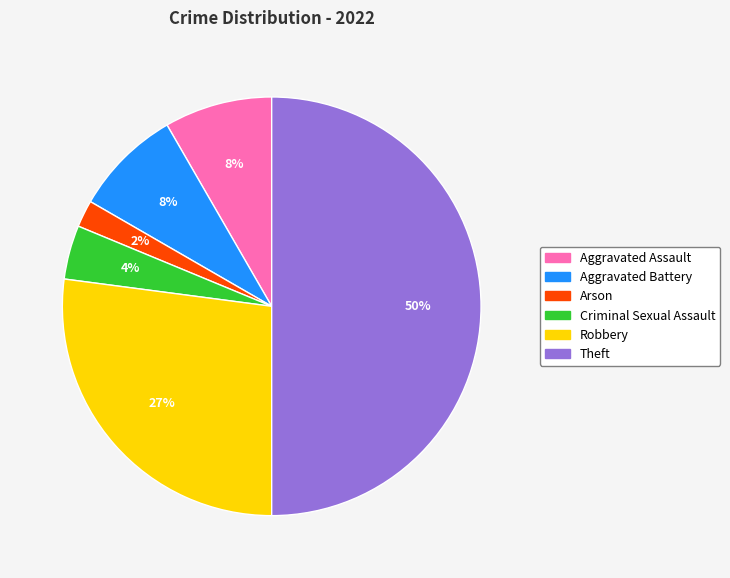

What percentage is the Aggravated Assault slice, to the nearest percent?

8%